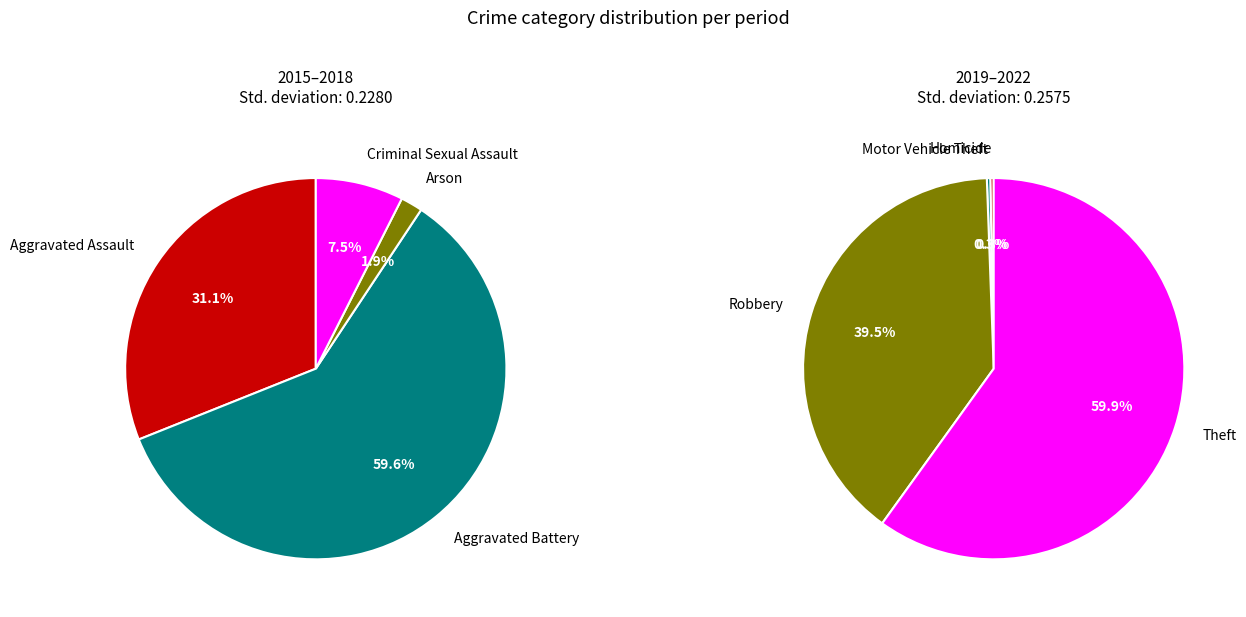

Is Arson the majority of the pie?

No